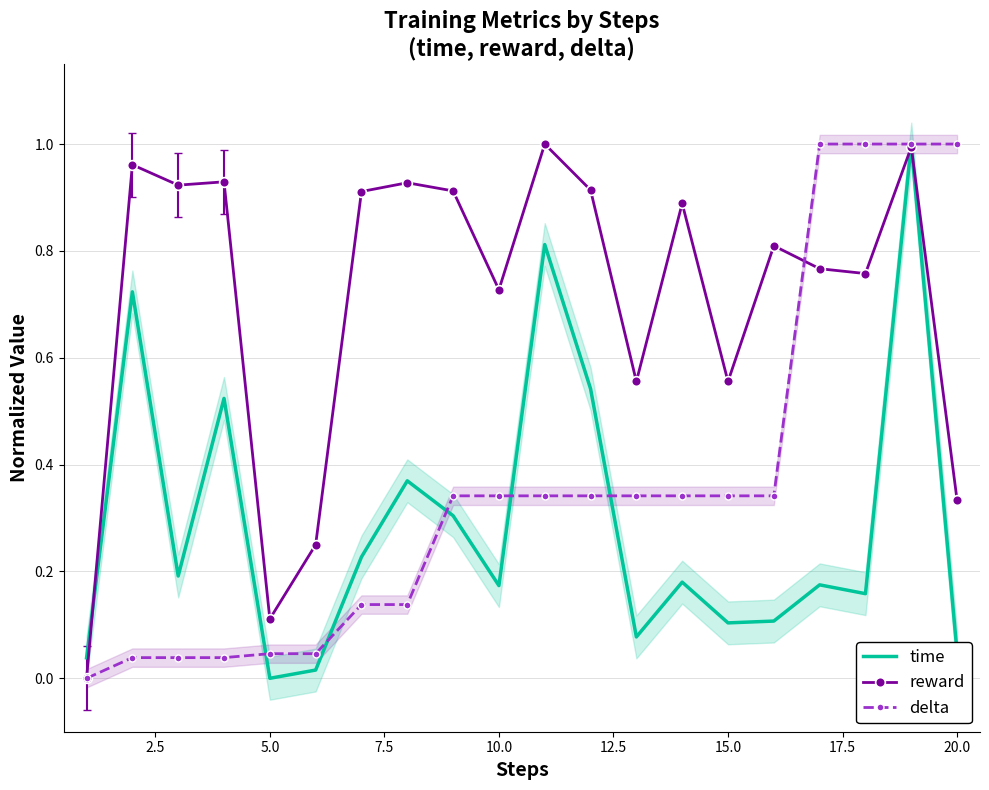

The value of reward at 15.0 is 0.8. True or false?

False